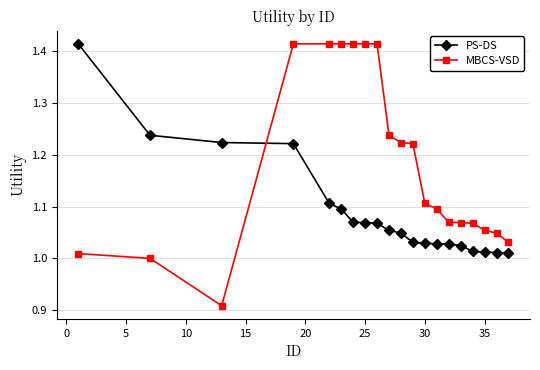

What is the sum of all PS-DS values?

21.8